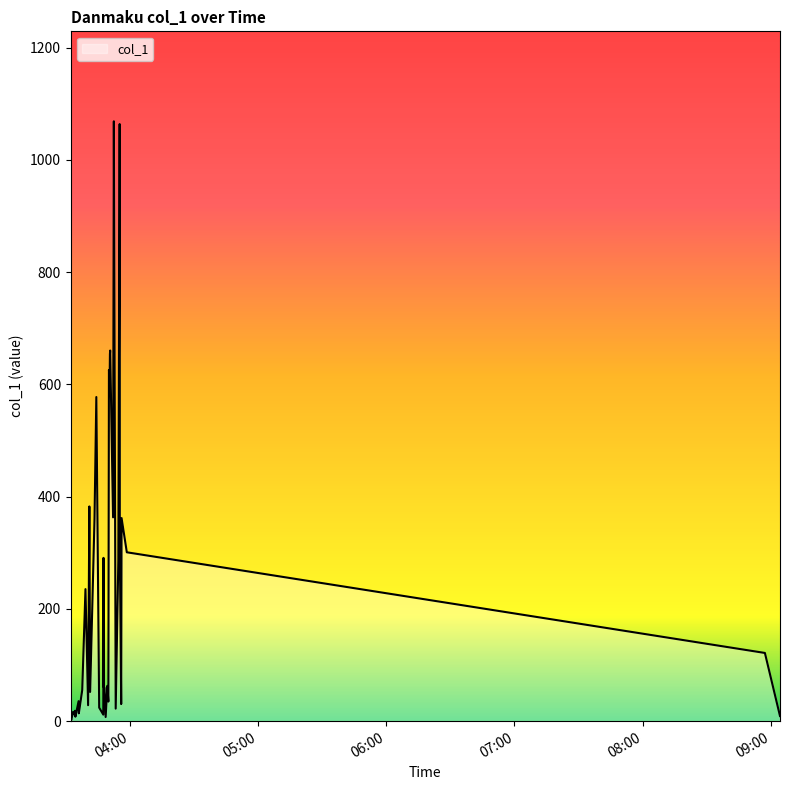

What is the greatest value displayed?

1068.9